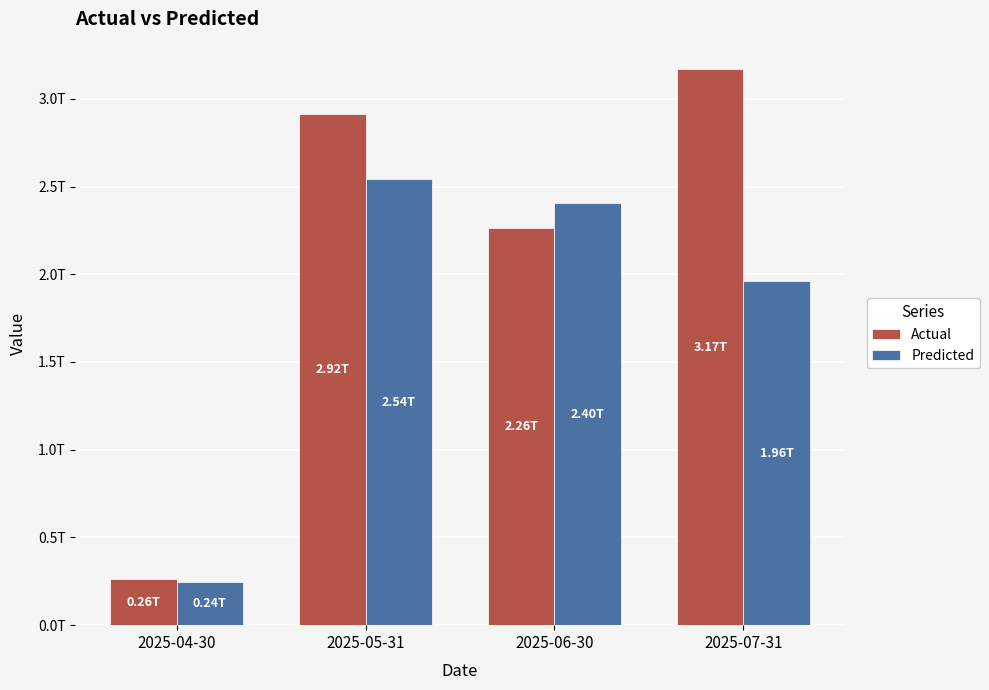

Reading left to right, what are all the values shown in this chart?

Actual: 261811673325.0	2915381369900.0	2261474395759.0	3167205813262.0
Predicted: 243449915372.1	2540560450514.5	2403645608075.2	1960808153406.2